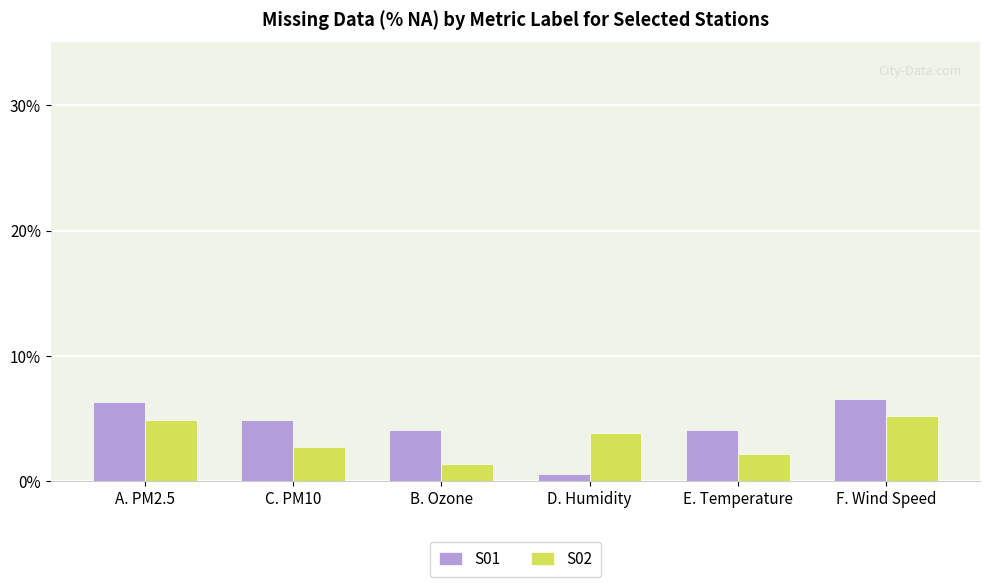

Rank the series by their average value, from highest to lowest.

S01, S02